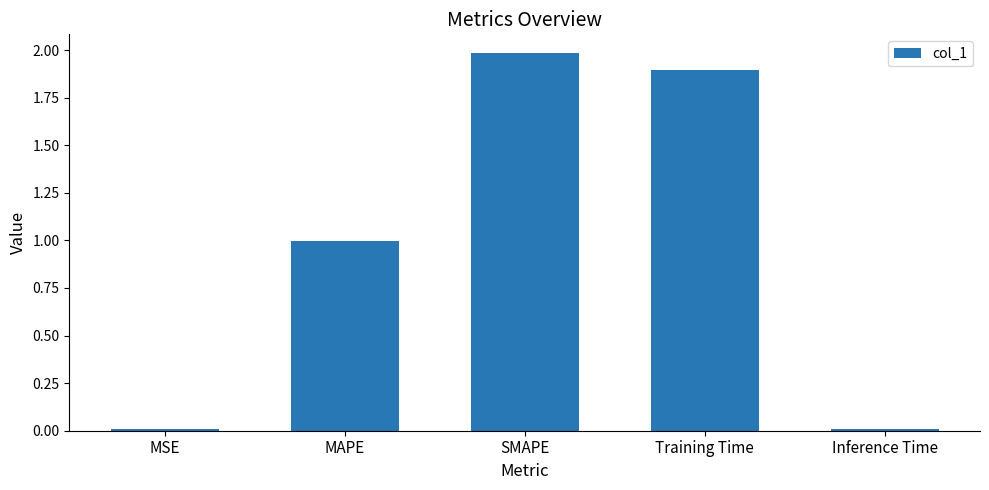

Read the value at Training Time.

1.9